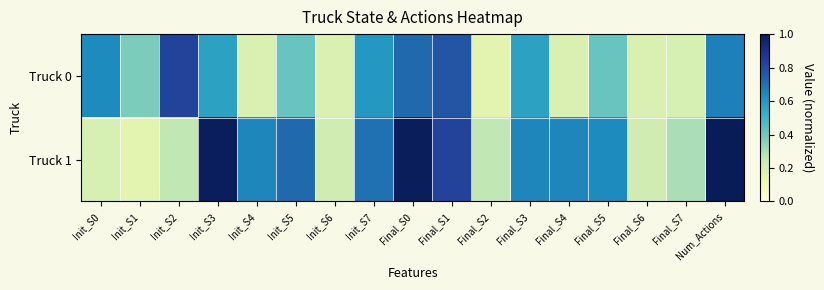

Which category has the highest value across all series?

Num_Actions